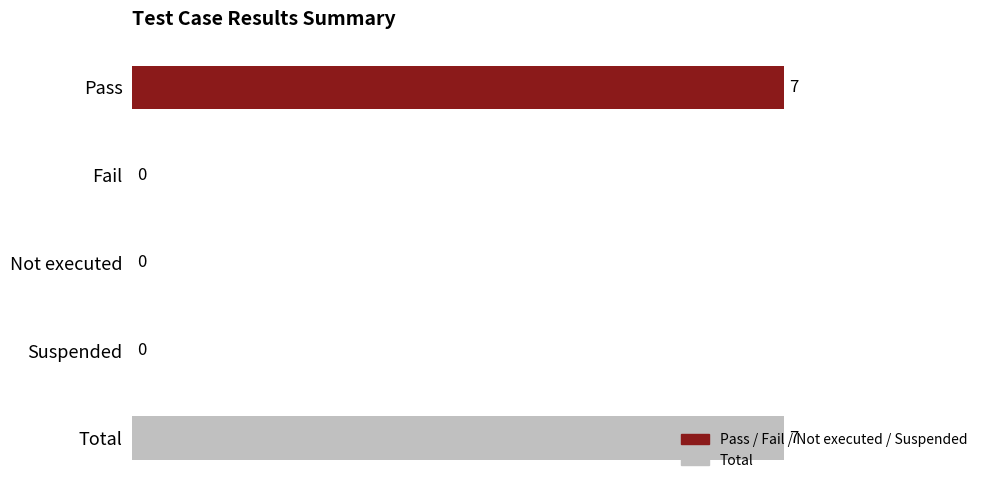

What is the maximum value shown in the chart?

7